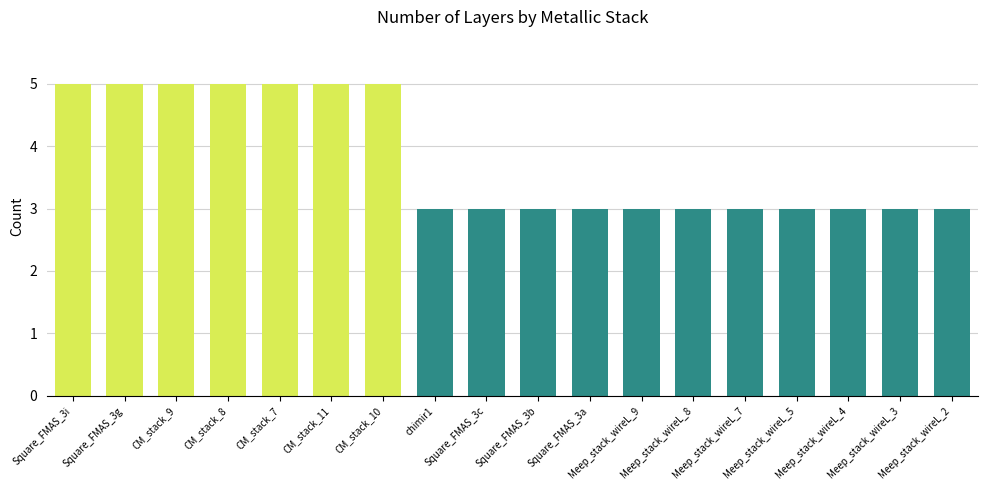

Approximately how many times larger is the value at Meep_stack_wireL_8 compared to Meep_stack_wireL_4?

1.0